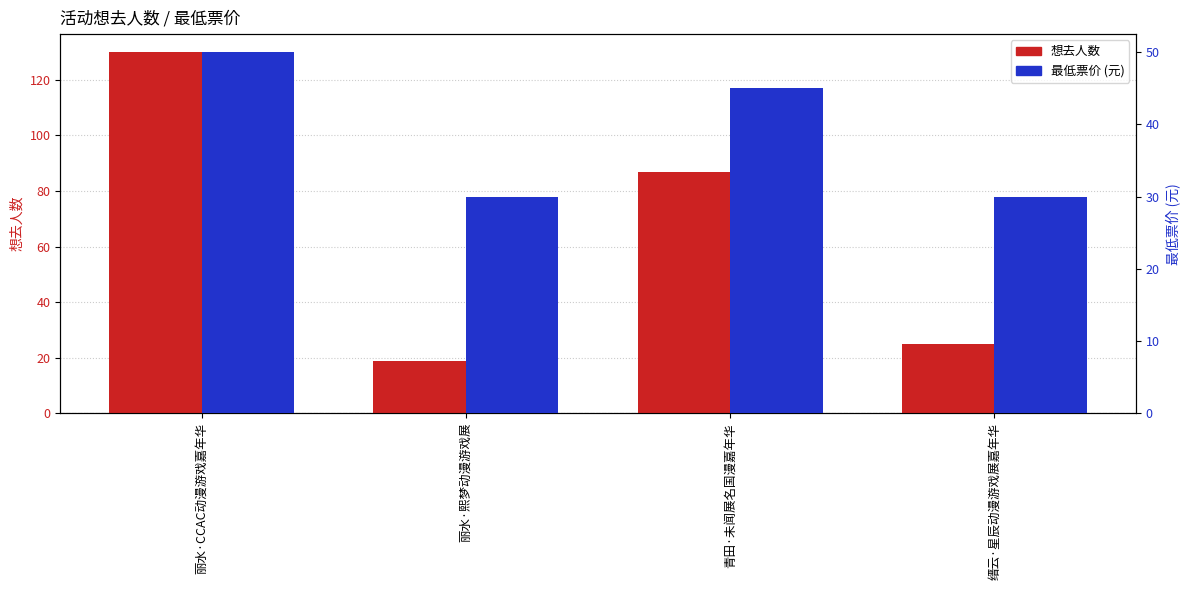

The value of 最低票价 at 青田·未闻展名国漫嘉年华 is 60.8. True or false?

False